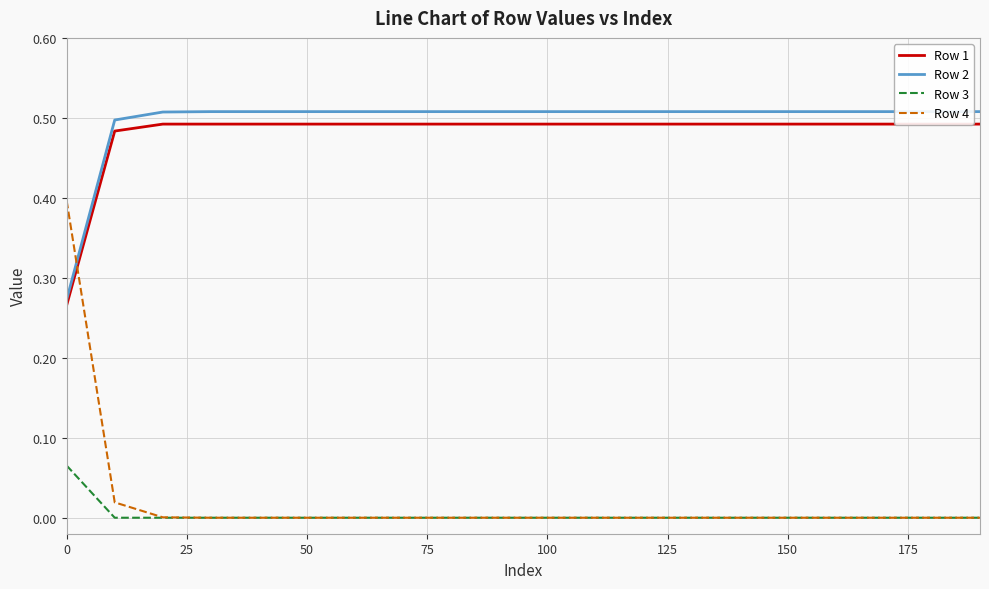

Rank the series by their maximum value, from lowest to highest.

Row 3, Row 4, Row 1, Row 2